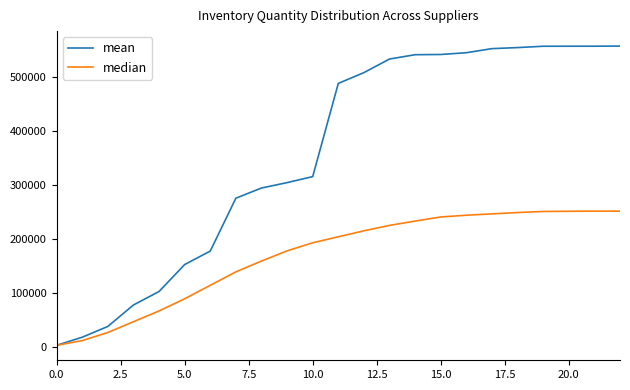

Which series has the widest spread of values?

mean